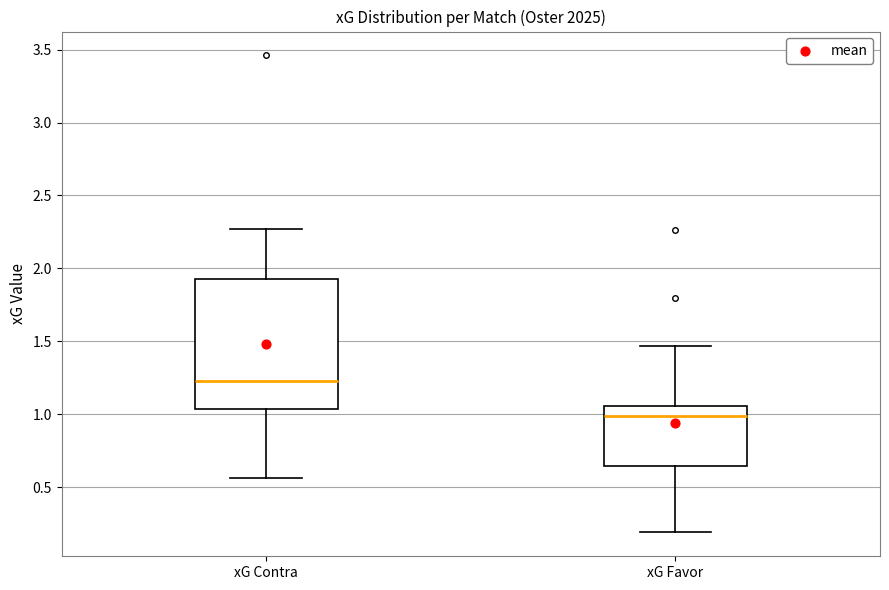

Reading left to right, transcribe this box plot: for each box, give where its median line is, the range the box spans, and where its two whiskers end, as read against the y-axis. The values are not printed on the chart, so give them approximately, as read against the axis.

xG Contra: median 1.25, box 1.05 to 1.95, whiskers 0.55 to 2.25
xG Favor: median 1.00, box 0.65 to 1.05, whiskers 0.20 to 1.45